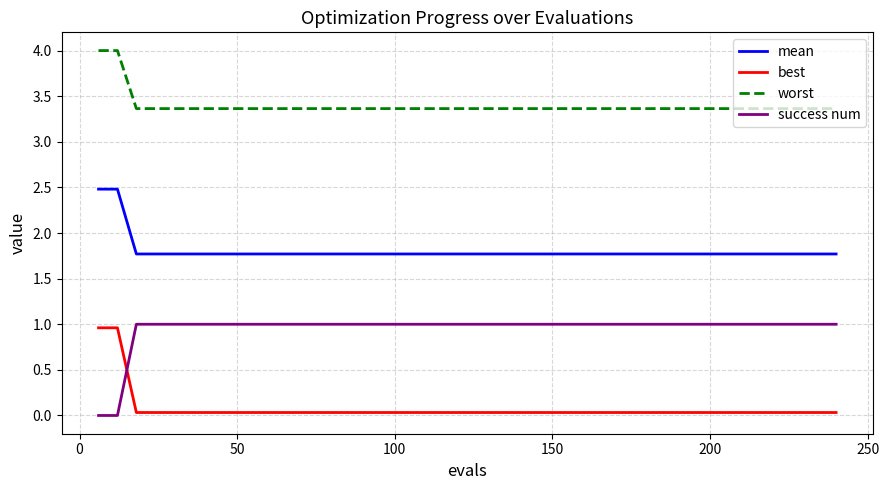

Which series has the largest total across all categories?

worst